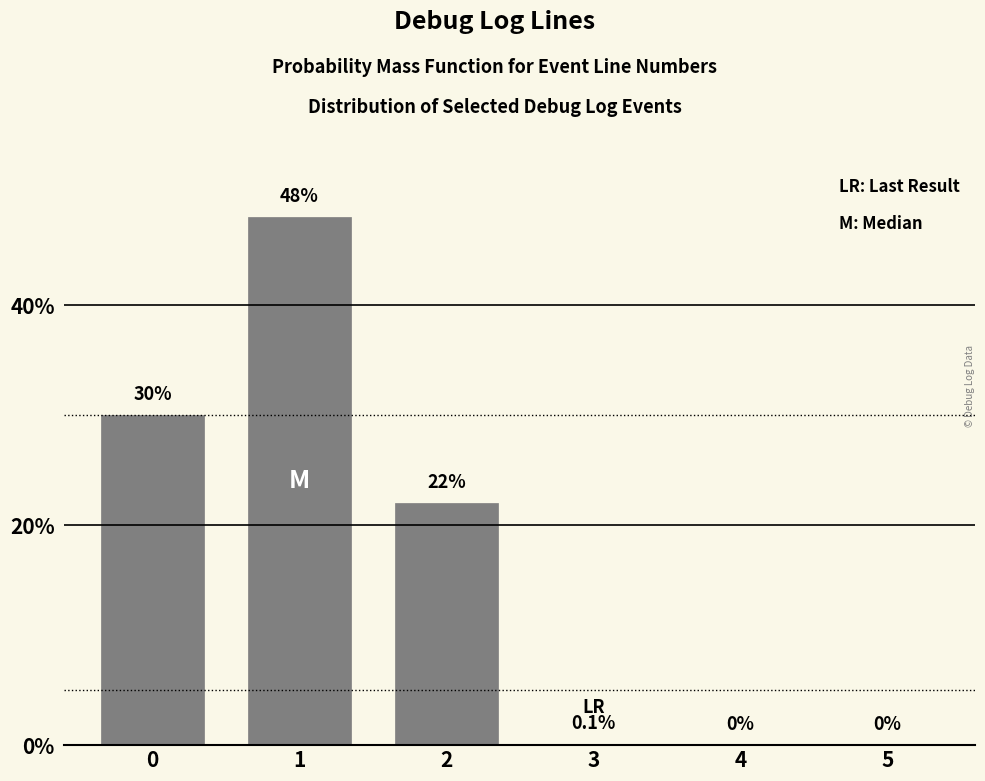

Reading left to right, what are all the values shown in this chart?

0=30.0	1=48.0	2=22.0	3=0.1	4=0.0	5=0.0